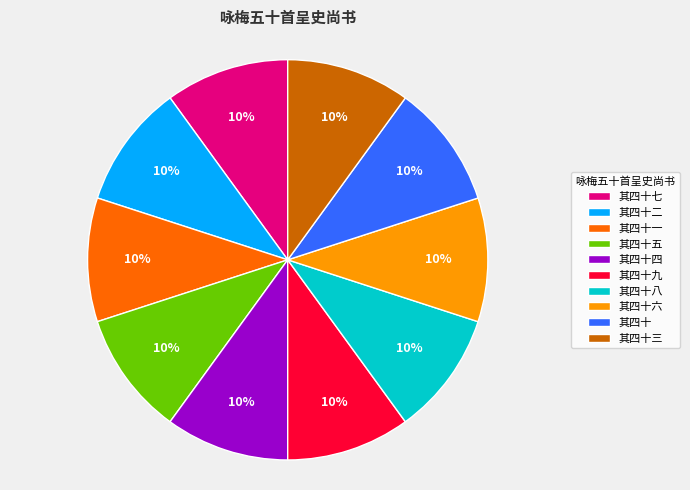

True or false: 其四十四 accounts for 22% of the total.

False